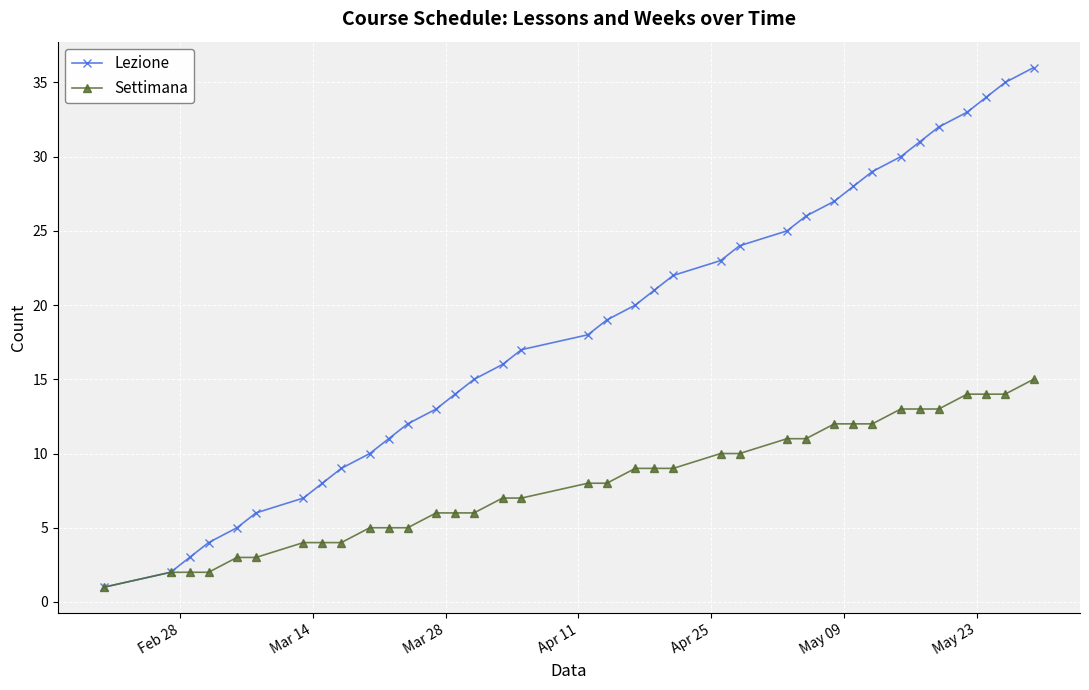

Count the number of categories in the chart.

36